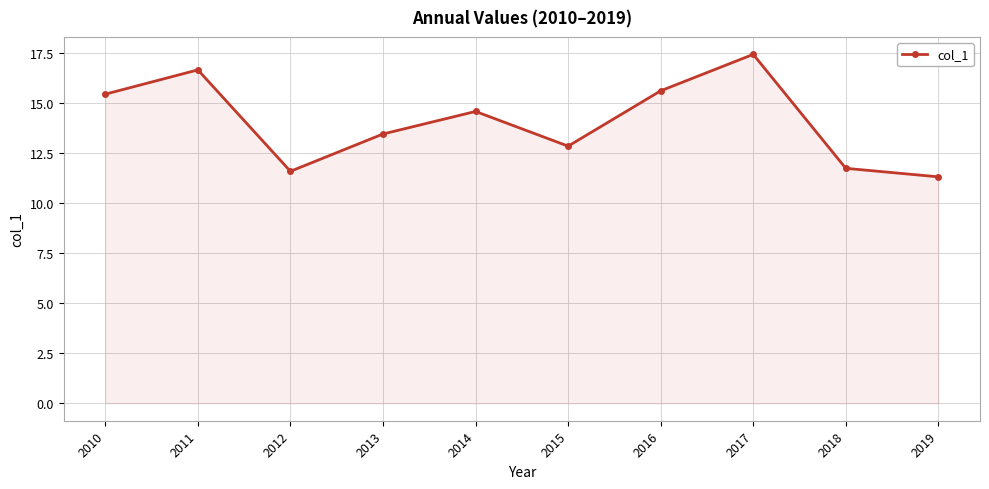

What is the value of the 5th point from the left?

14.6